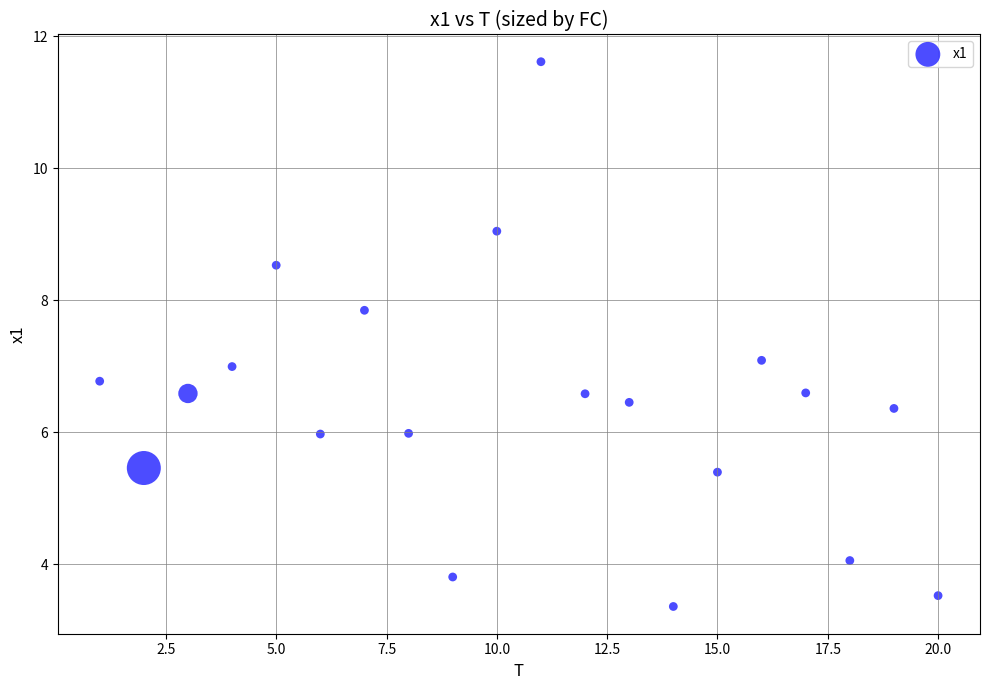

What is the range of Y values (max minus min)?

8.3